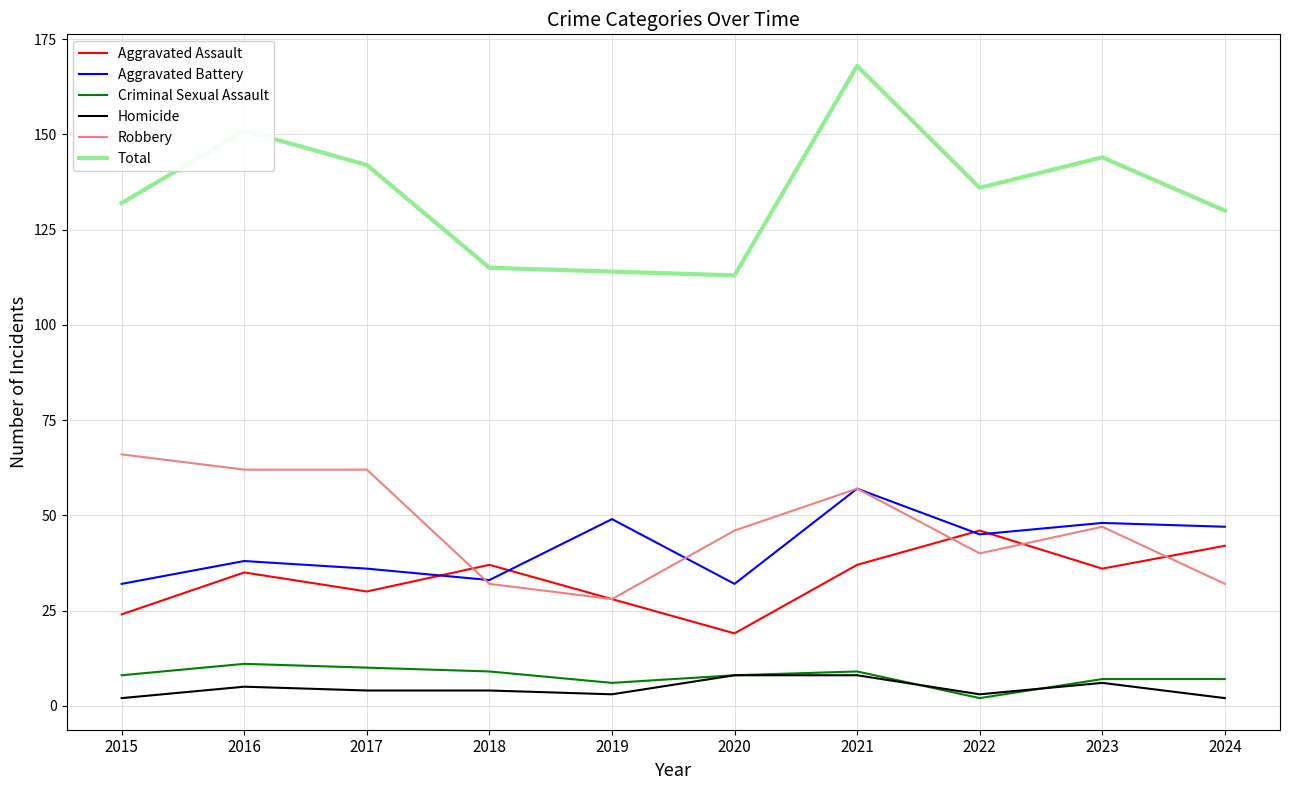

Reading left to right, list all the values displayed in this chart.

Aggravated Assault: 2015=24	2016=35	2017=30	2018=37	2019=28	2020=19	2021=37	2022=46	2023=36	2024=42
Aggravated Battery: 2015=32	2016=38	2017=36	2018=33	2019=49	2020=32	2021=57	2022=45	2023=48	2024=47
Criminal Sexual Assault: 2015=8	2016=11	2017=10	2018=9	2019=6	2020=8	2021=9	2022=2	2023=7	2024=7
Homicide: 2015=2	2016=5	2017=4	2018=4	2019=3	2020=8	2021=8	2022=3	2023=6	2024=2
Robbery: 2015=66	2016=62	2017=62	2018=32	2019=28	2020=46	2021=57	2022=40	2023=47	2024=32
Total: 2015=132	2016=151	2017=142	2018=115	2019=114	2020=113	2021=168	2022=136	2023=144	2024=130